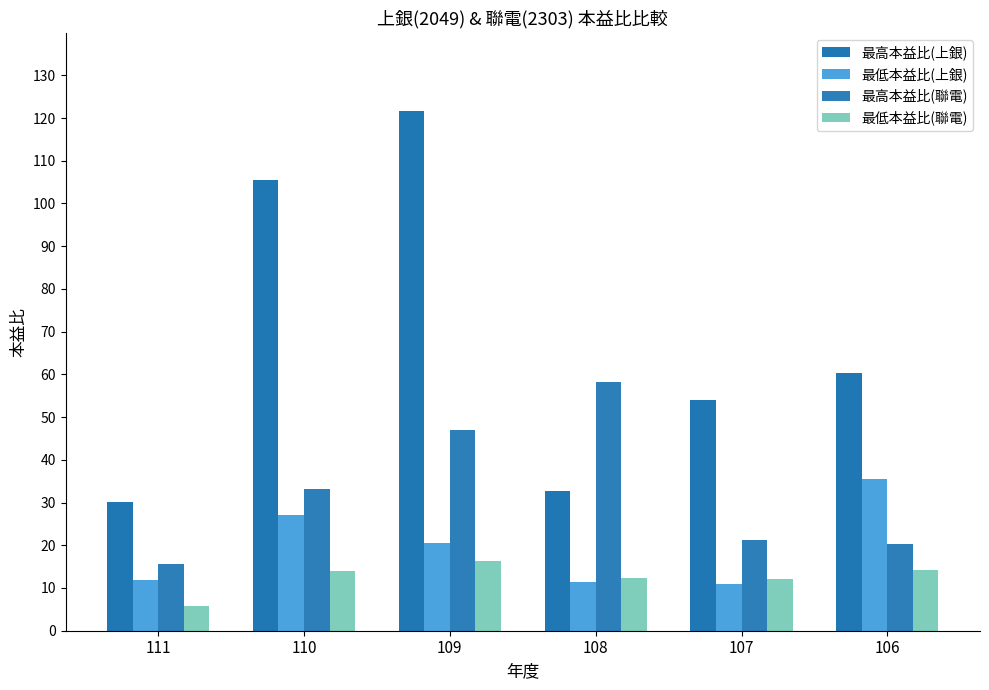

Reading right to left, list all the values displayed in this chart.

最高本益比(上銀): 60.2	53.9	32.7	121.7	105.5	30.0
最低本益比(上銀): 35.5	10.8	11.4	20.6	27.0	11.8
最高本益比(聯電): 20.4	21.2	58.2	46.9	33.1	15.6
最低本益比(聯電): 14.2	12.2	12.4	16.4	14.0	5.8